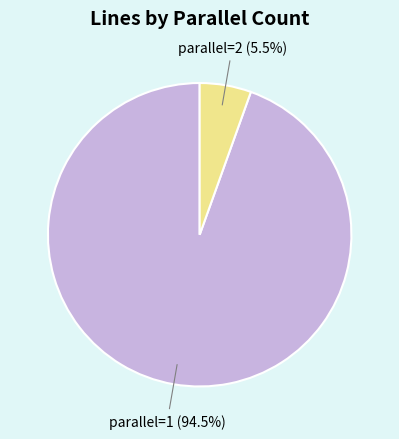

How many segments does this pie chart have?

2